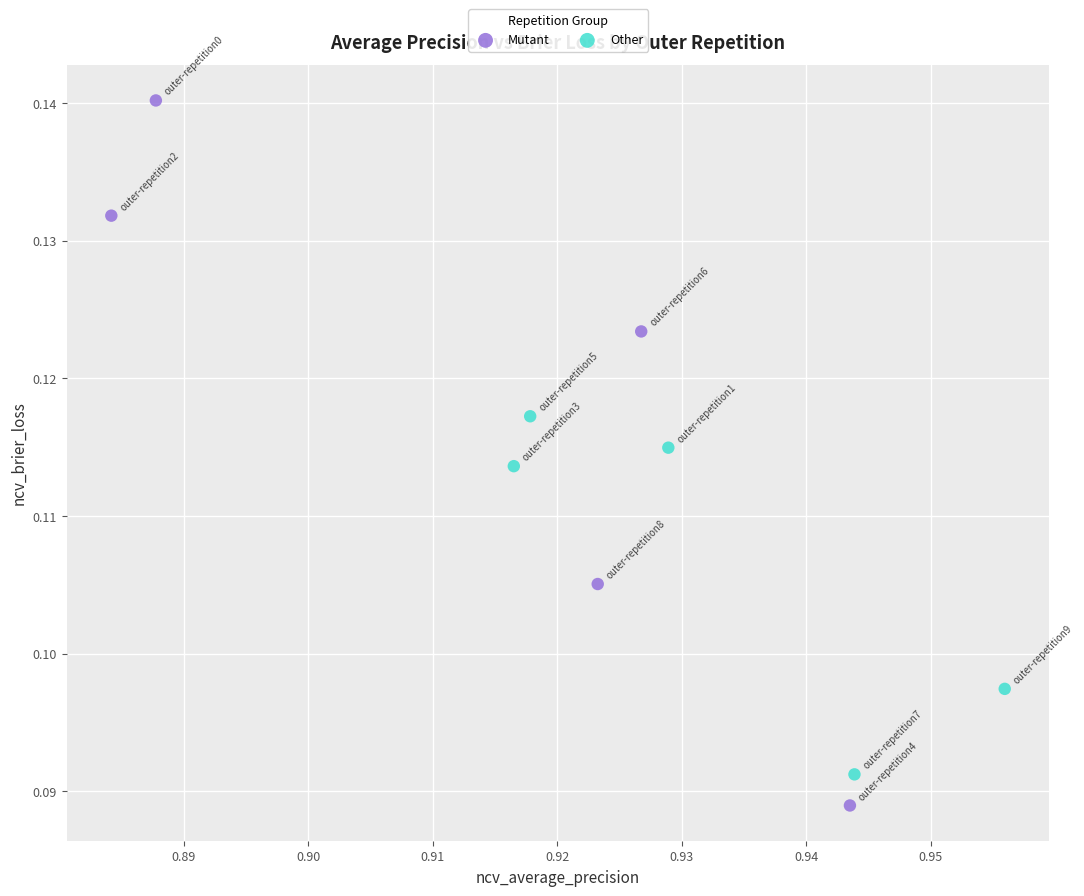

Which series reaches the maximum Y coordinate?

Mutant